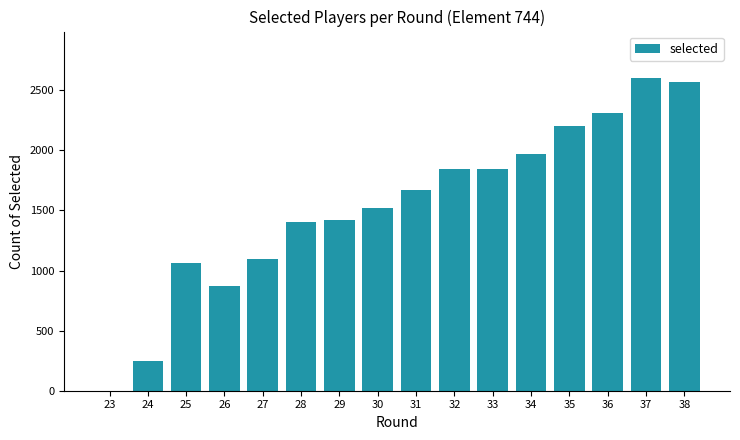

Which has a higher value, 27 or 30?

30